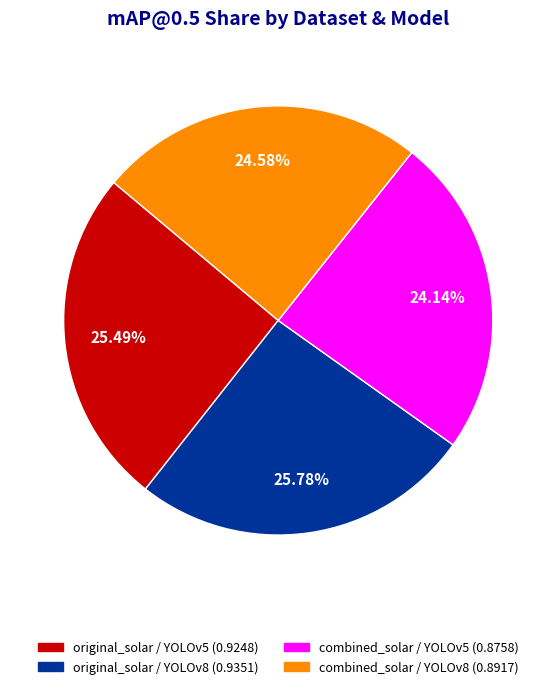

Does combined_solar / YOLOv5 account for over 50% of the chart?

No